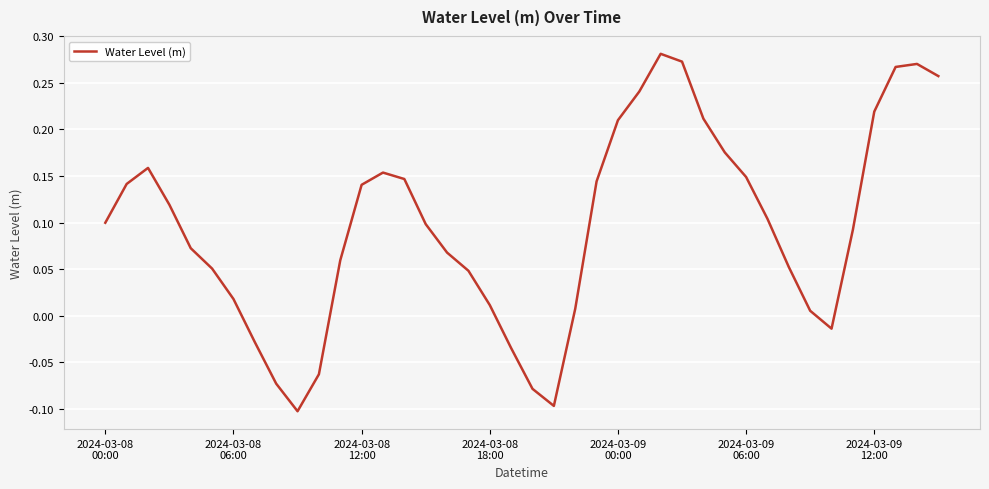

Which label corresponds to the smallest value in the chart?

9